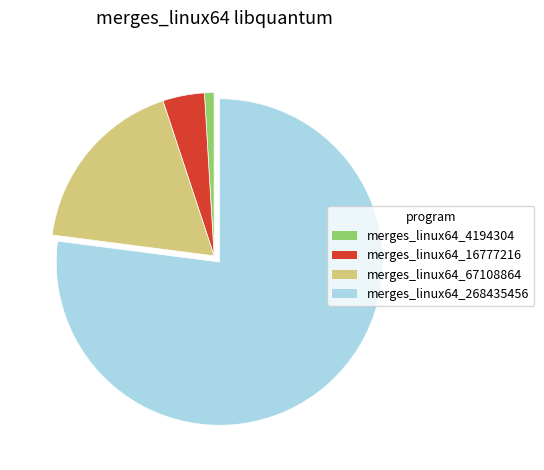

Which slice represents more than half of the pie?

merges_linux64_268435456